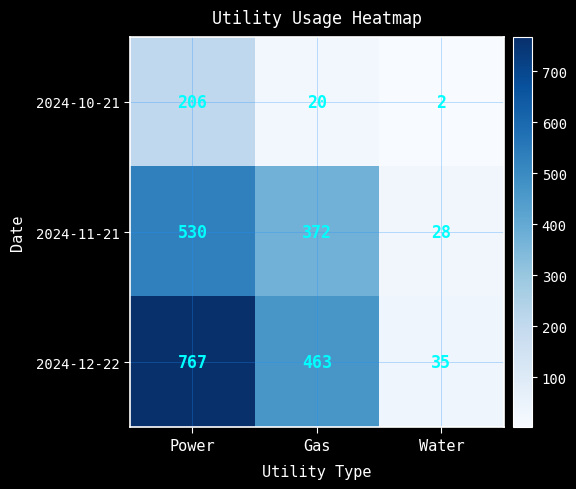

Reading left to right, transcribe all the data shown in this chart.

2024-10-21: Power=206	Gas=20	Water=2
2024-11-21: Power=530	Gas=372	Water=28
2024-12-22: Power=767	Gas=463	Water=35